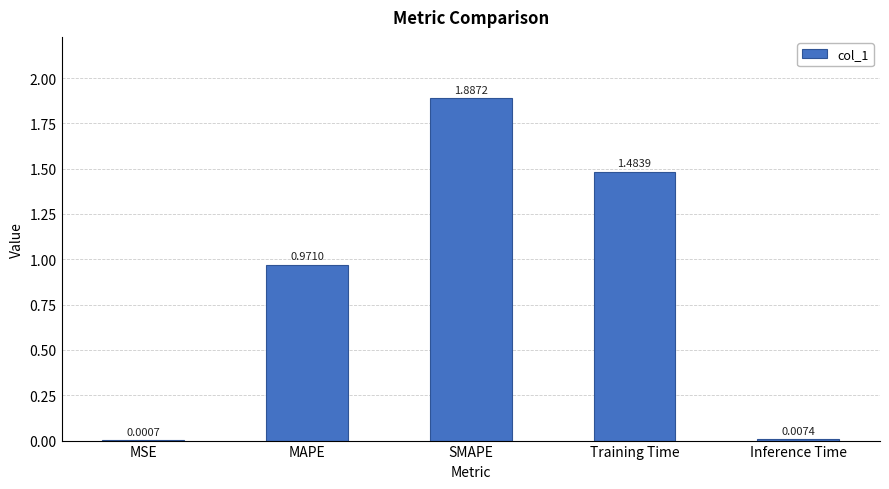

At which category does the chart reach its peak across all series?

SMAPE